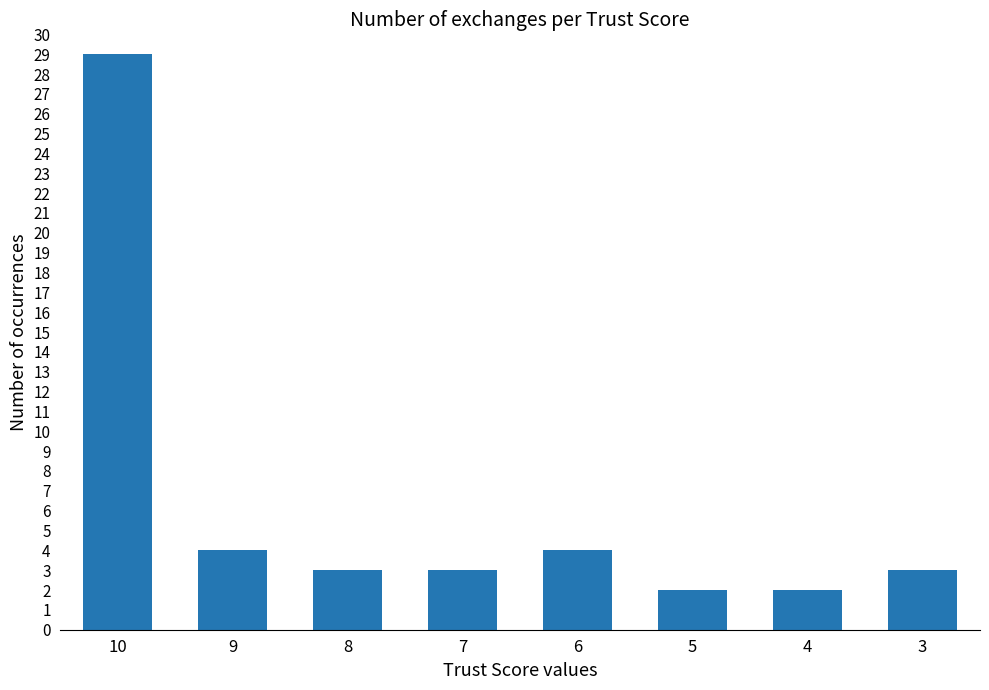

True or false: the data shows 47 at 10.

False